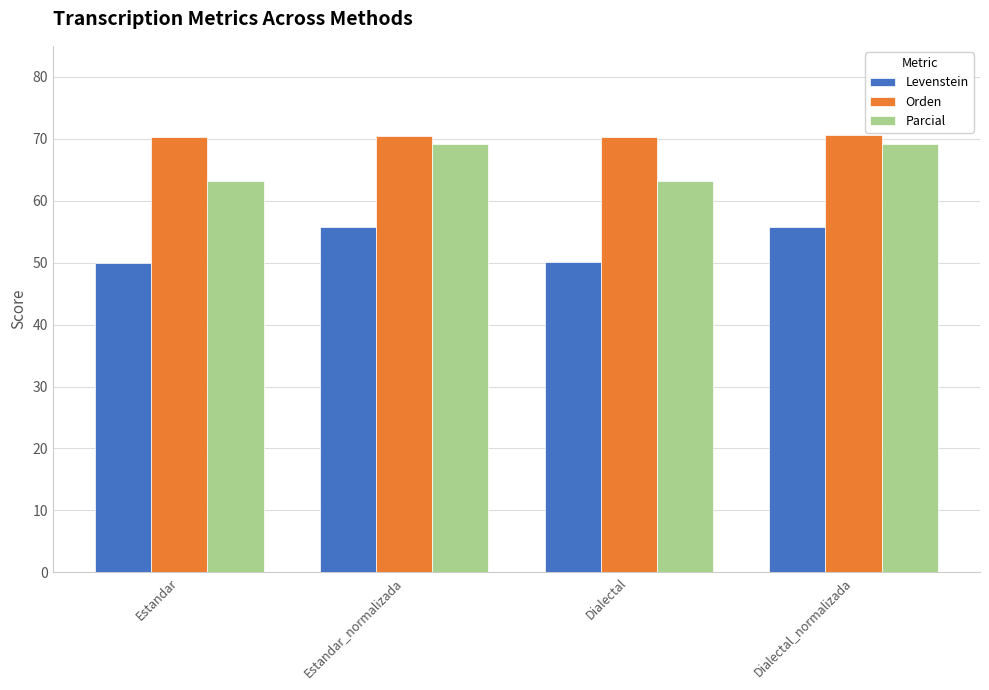

What position from the left is Dialectal?

3